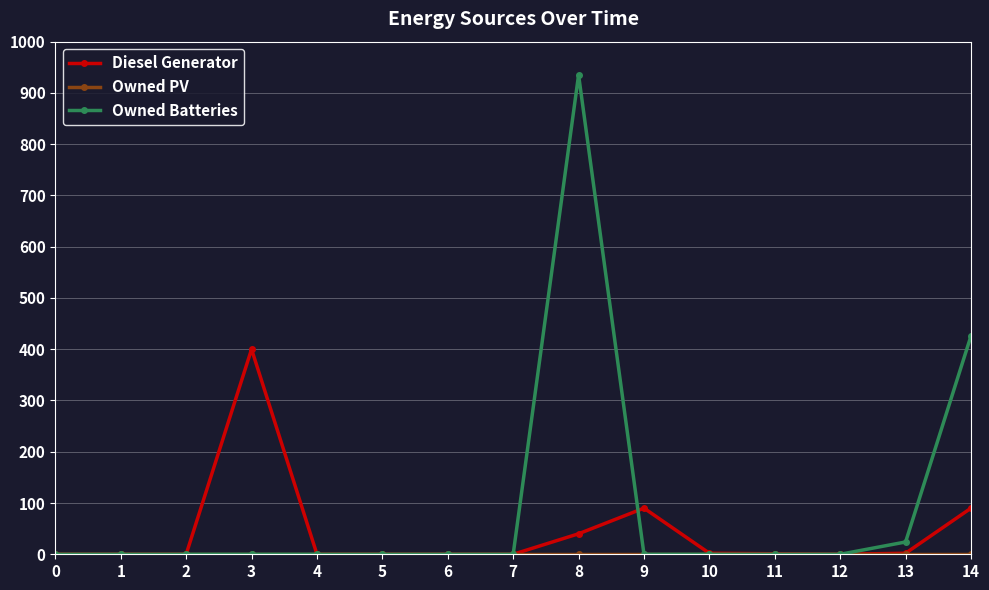

The value of Owned Batteries at 7 is 0. True or false?

True